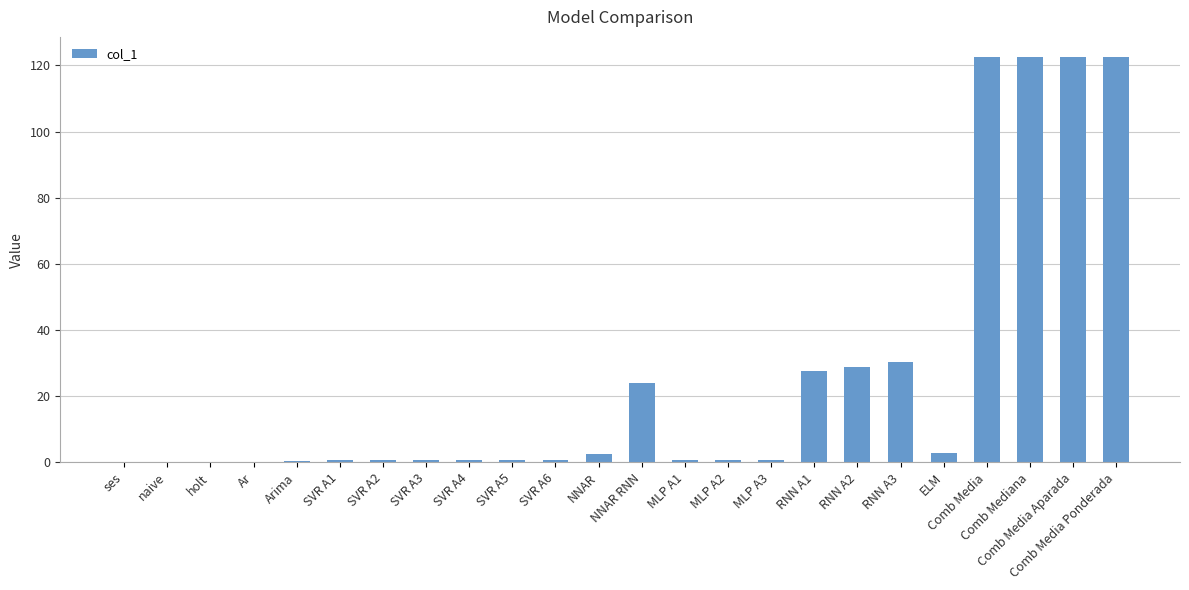

What is the sum of all values?

612.6